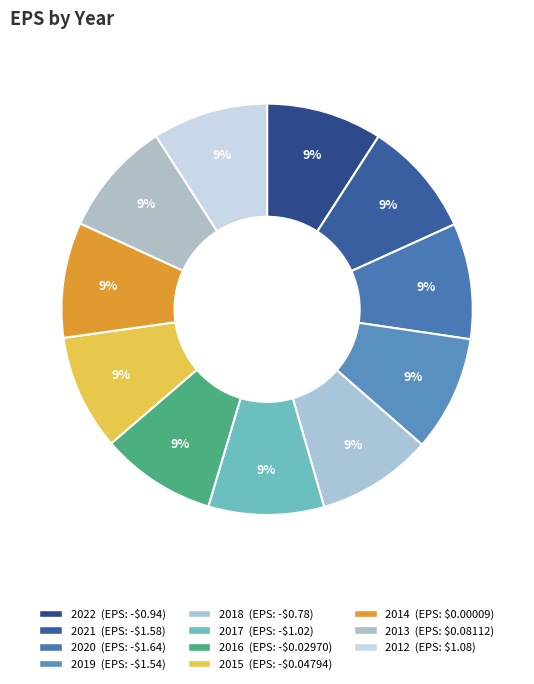

What is the total percentage of 2019 and 2016?

18.2%